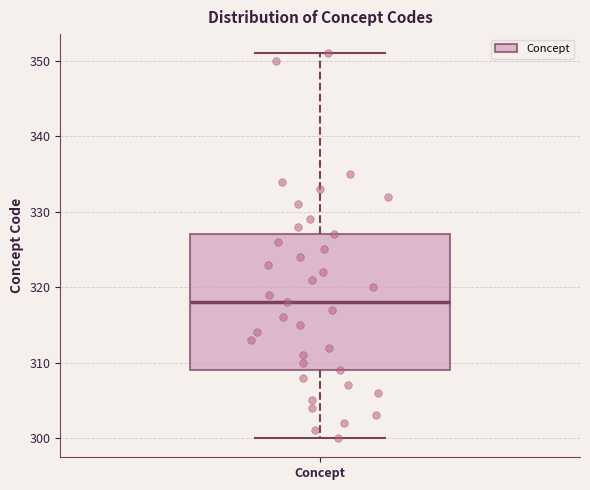

Read this box plot against the y-axis: the position of the median line, the range covered by the box, and the ends of both whiskers. The values are not printed on the chart, so give them approximately, as read against the axis.

median 318, box 309 to 327, whiskers 300 to 351